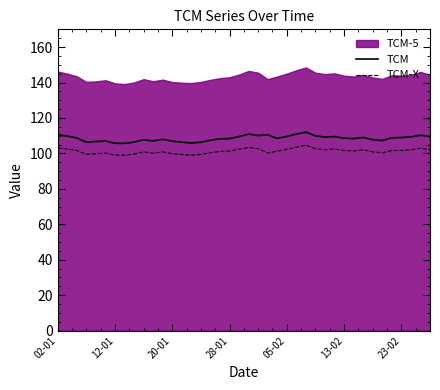

True or false: TCM-X and TCM intersect in this chart.

False